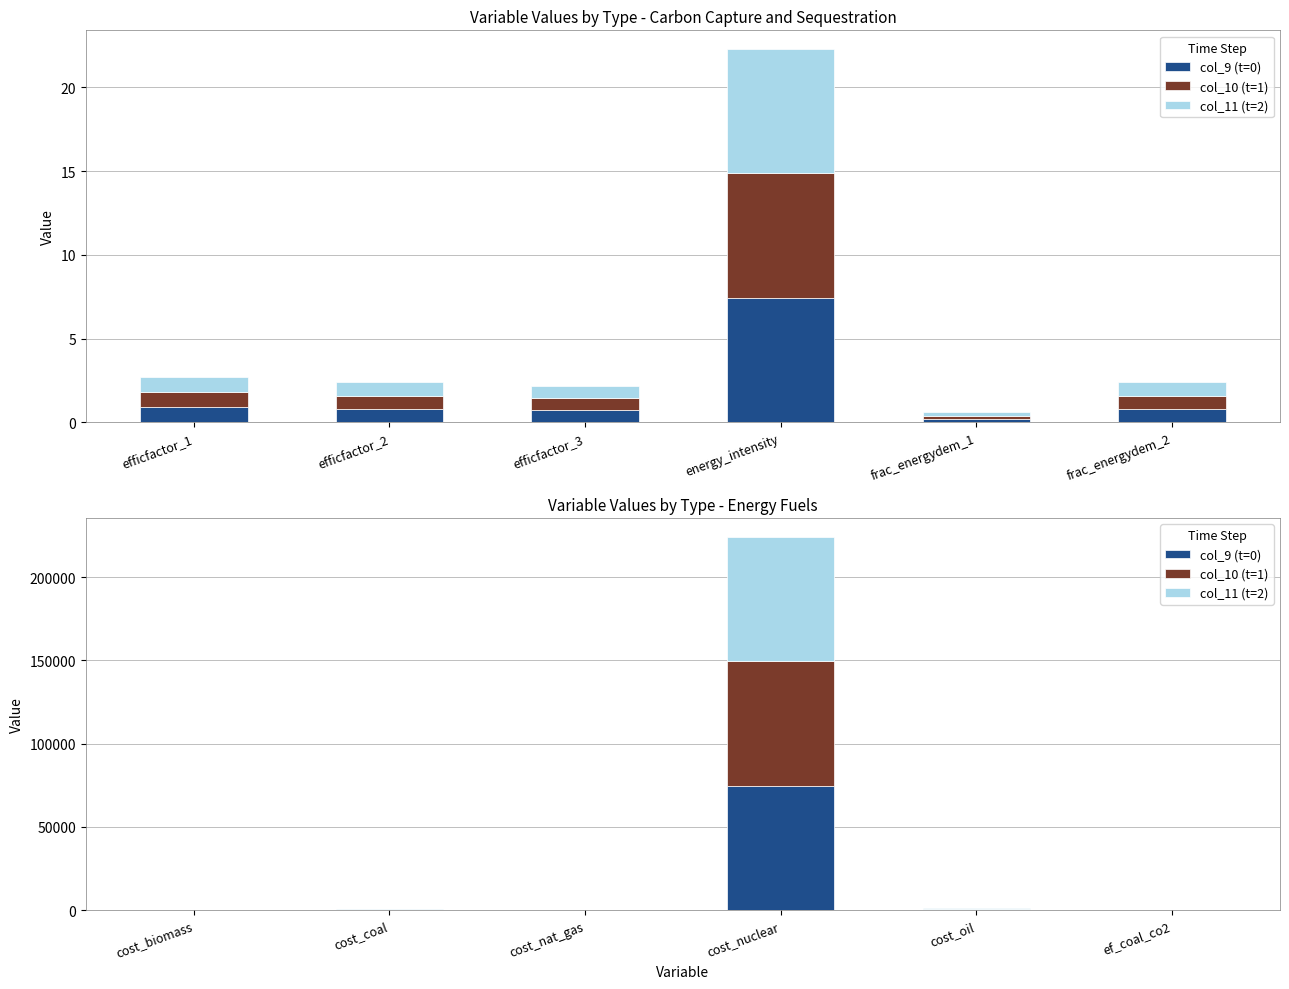

What is the value of the col_11 (t=2) bar at the 1st from the left?

91.1